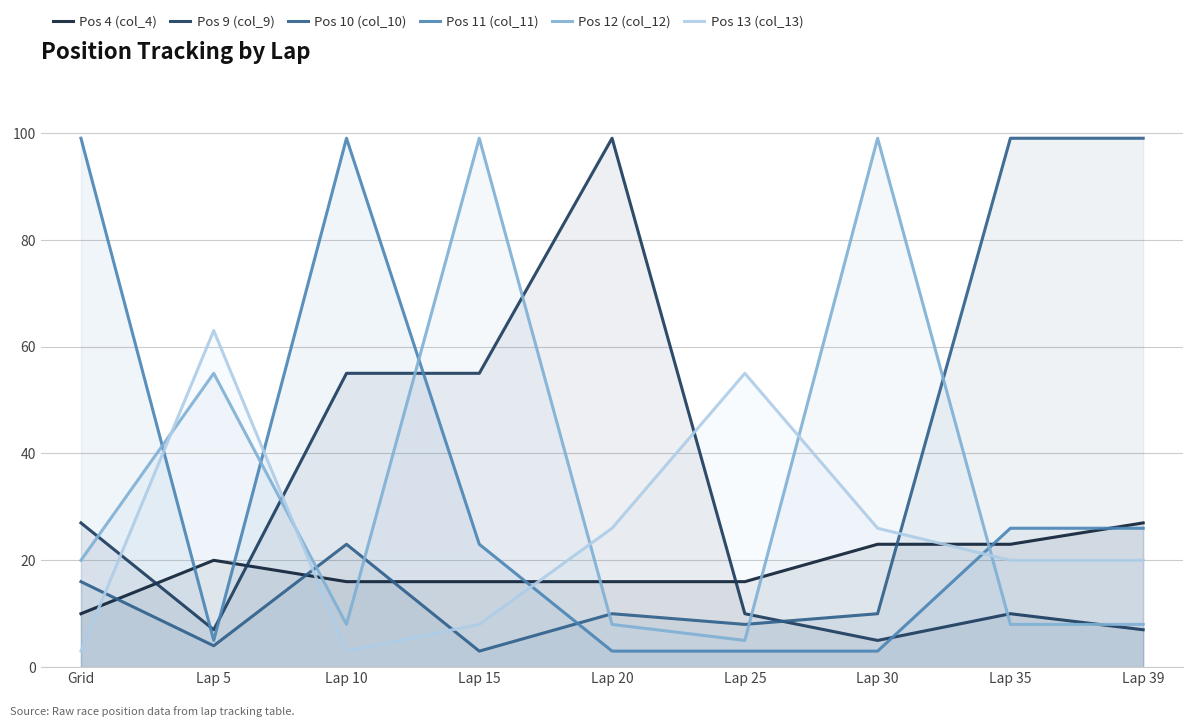

True or false: Pos 10 (col_10) and Pos 4 (col_4) cross at least once.

True